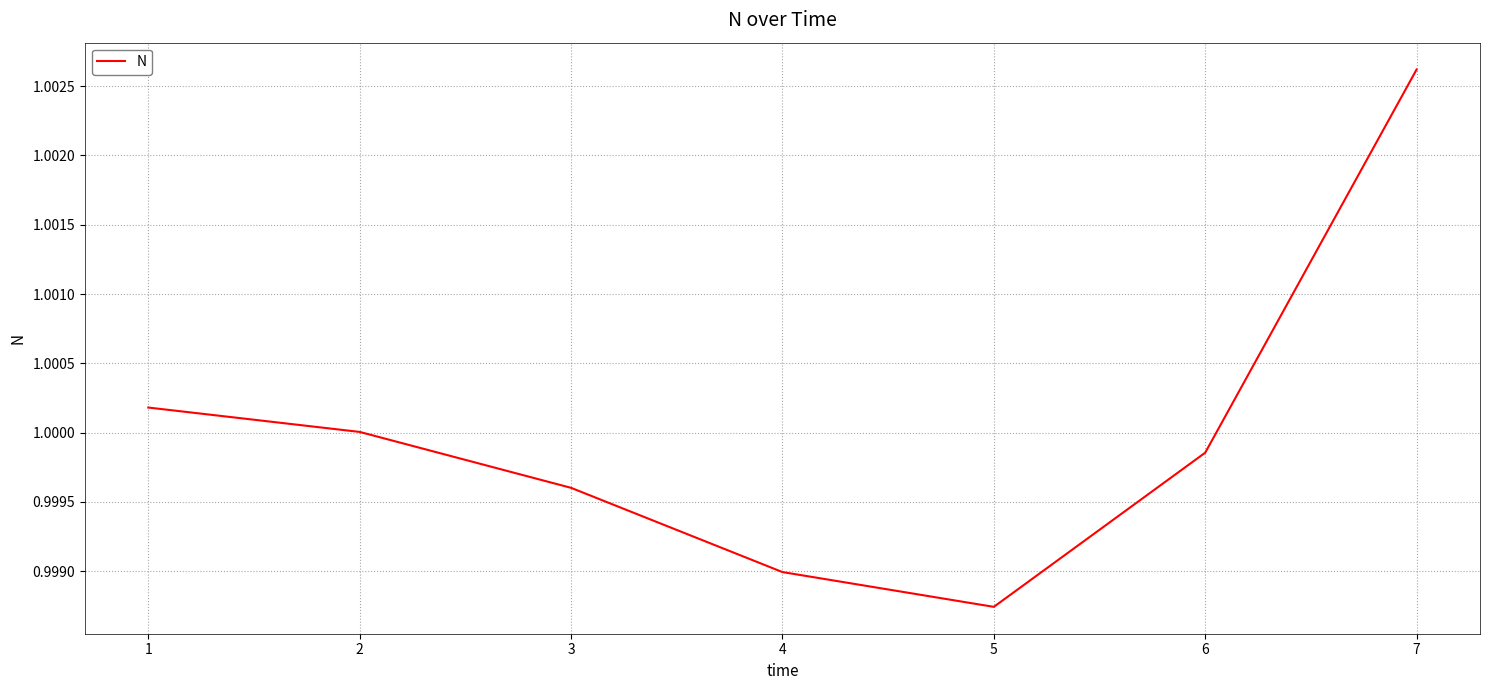

What is the sum of the values at 6 and 1?

2.0